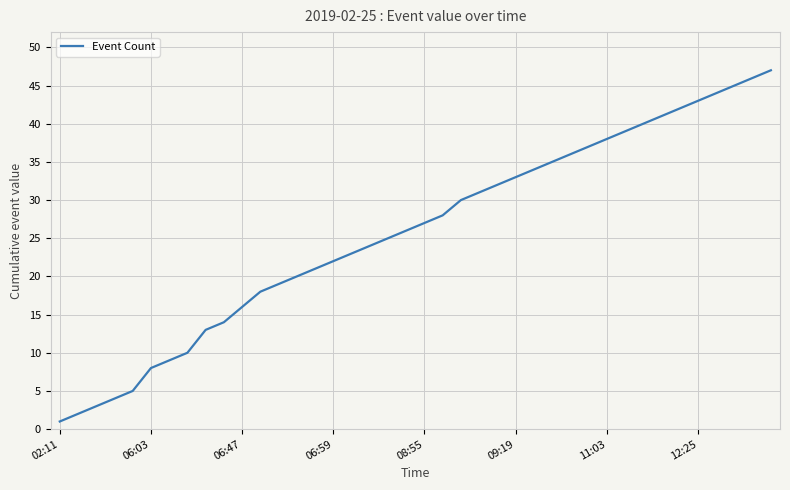

What is the greatest value displayed?

47